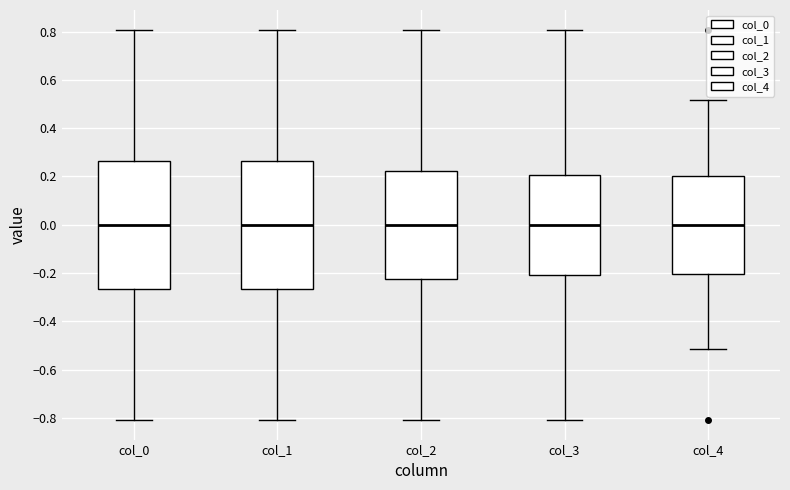

Reading left to right, transcribe this box plot: for each box, give where its median line is, the range the box spans, and where its two whiskers end, as read against the y-axis. The values are not printed on the chart, so give them approximately, as read against the axis.

col_0: median 0.00, box -0.26 to 0.26, whiskers -0.80 to 0.80
col_1: median 0.00, box -0.26 to 0.26, whiskers -0.80 to 0.80
col_2: median 0.00, box -0.22 to 0.22, whiskers -0.80 to 0.80
col_3: median 0.00, box -0.20 to 0.20, whiskers -0.80 to 0.80
col_4: median 0.00, box -0.20 to 0.20, whiskers -0.52 to 0.52